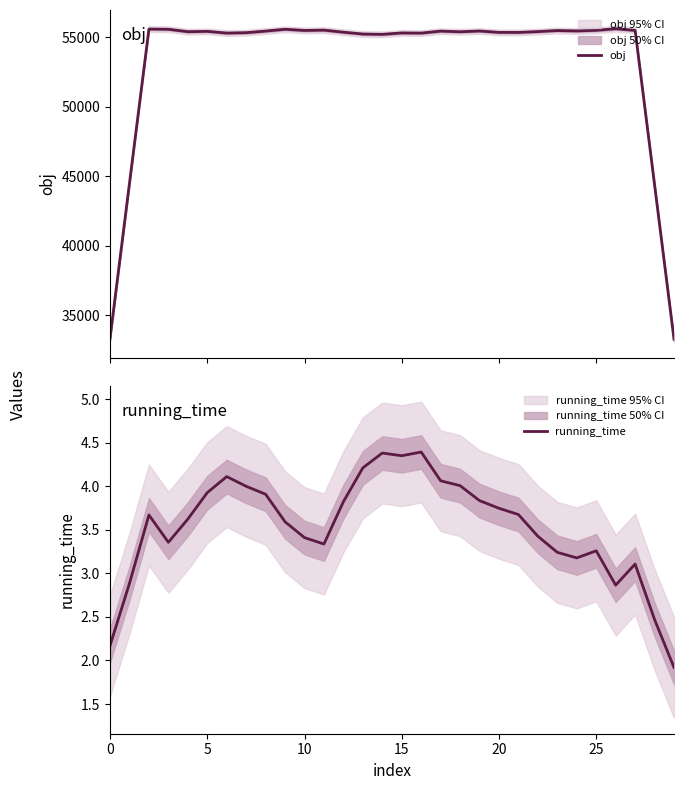

The running_time series shows 2.2 at 0. True or false?

True